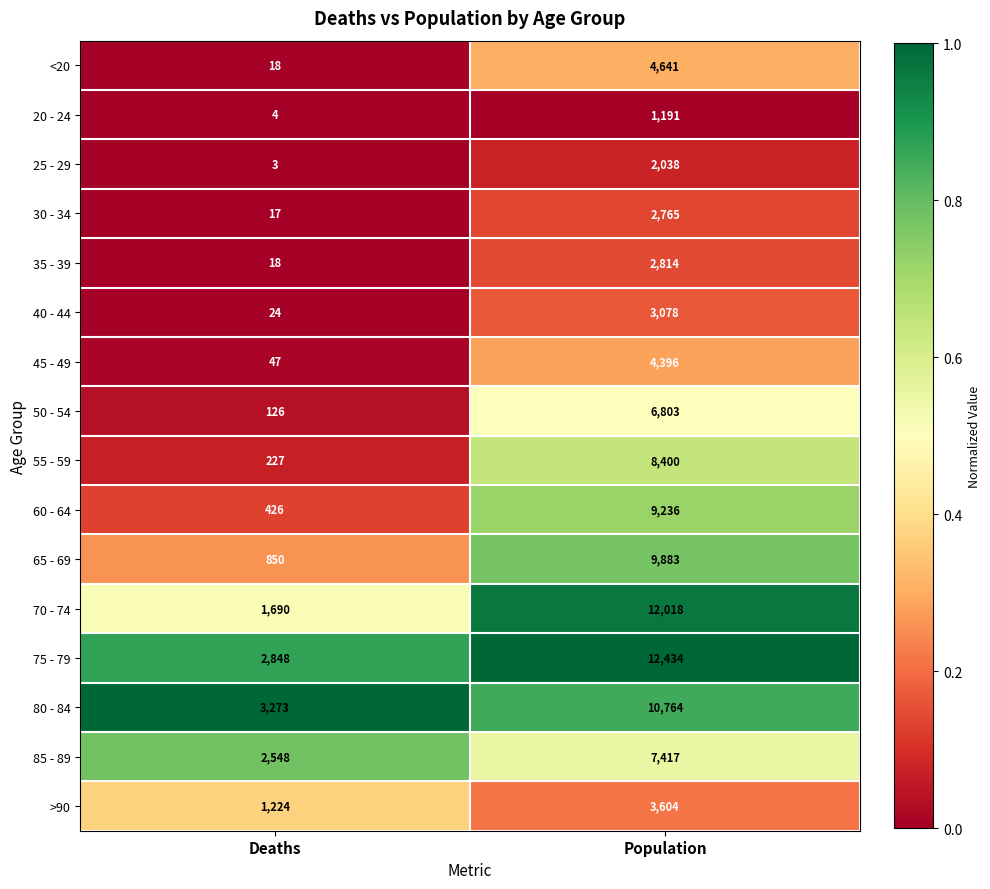

Which series changed the most between Deaths and Population?

70 - 74